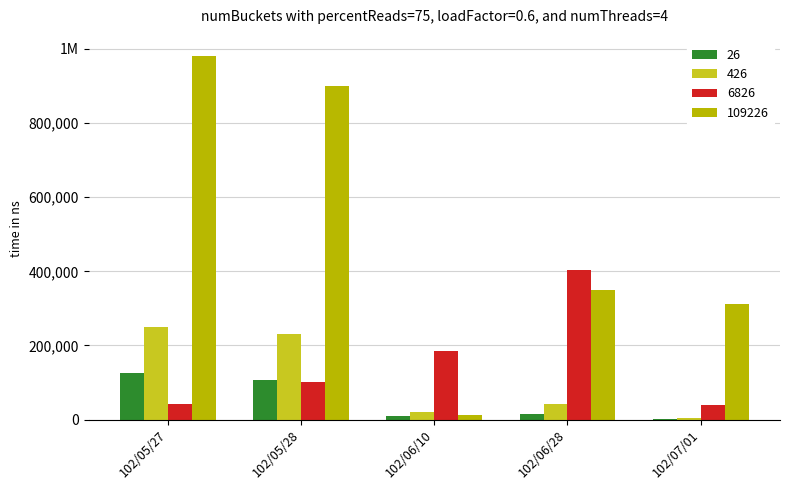

True or false: 6826 has a value of 42770 at 102/05/27.

True